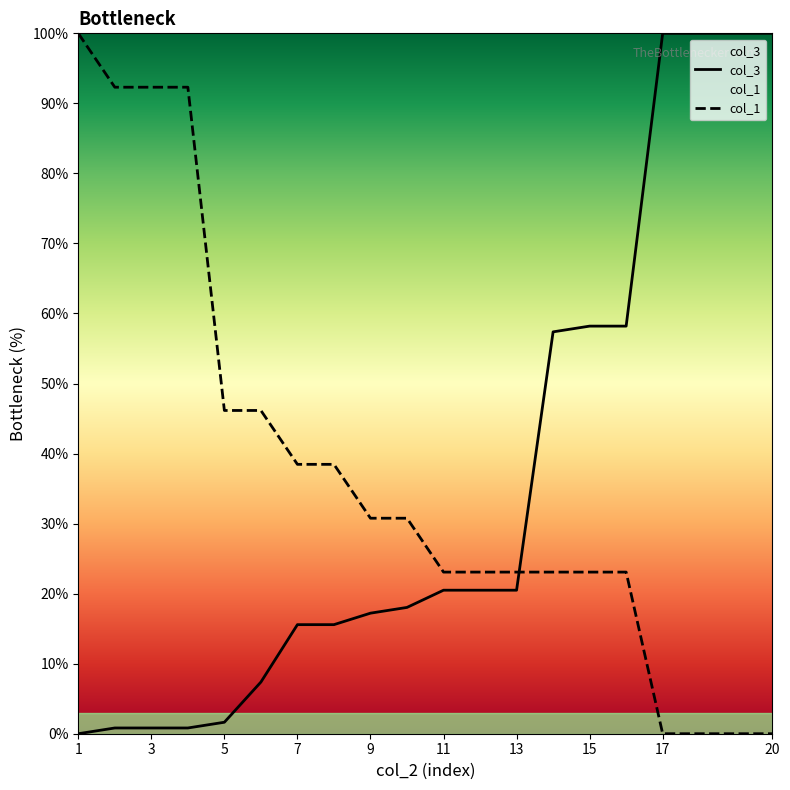

What are all the series names shown in the legend?

col_3, col_1